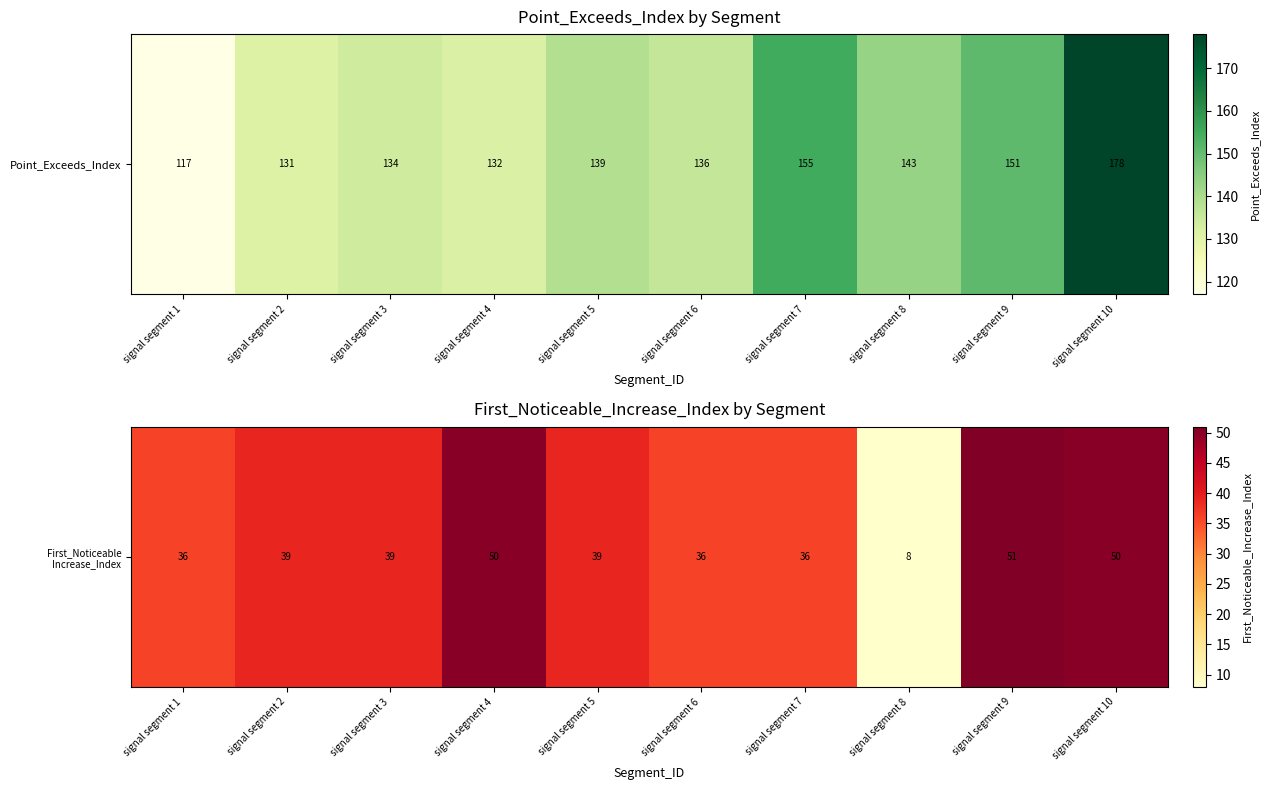

Which label corresponds to the largest value in the chart?

signal segment 9